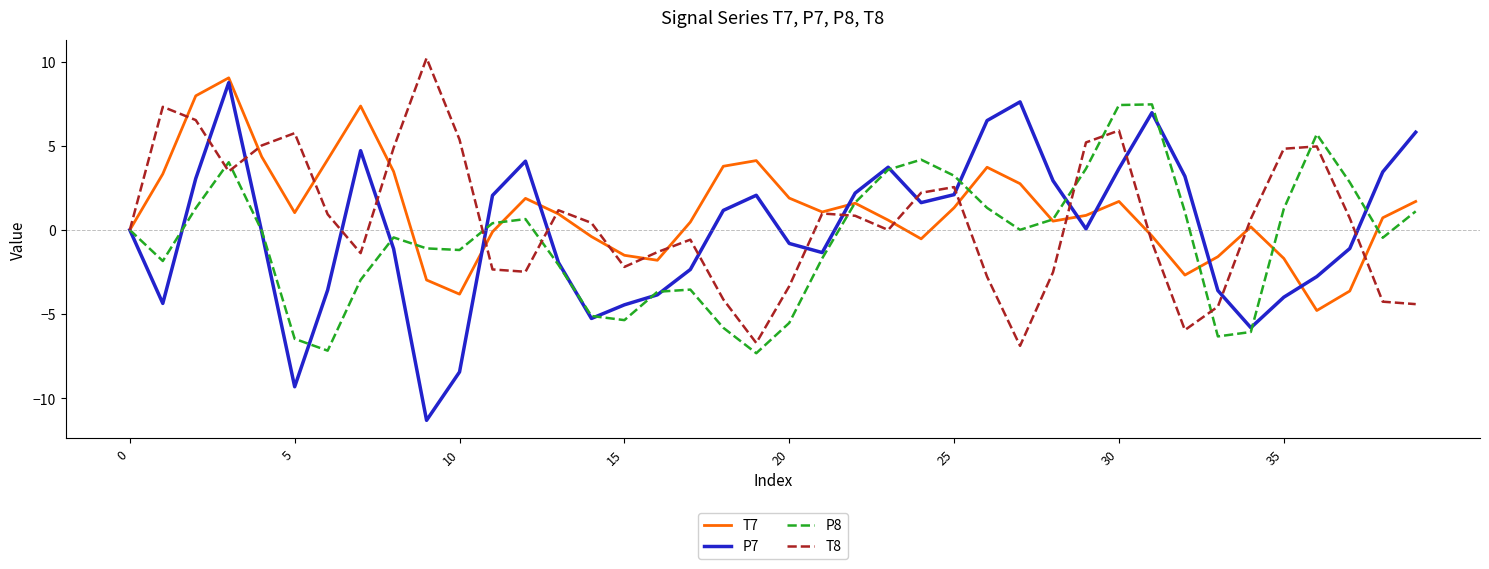

What is the lowest value of the P8 series?

-7.3